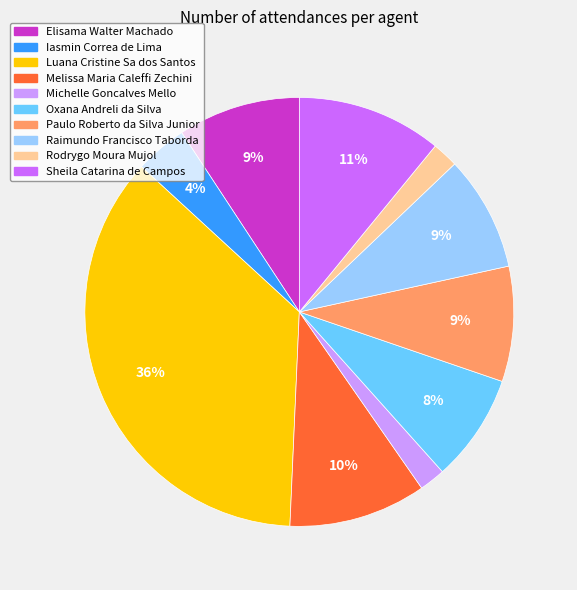

Is Paulo Roberto da Silva Junior the majority of the pie?

No